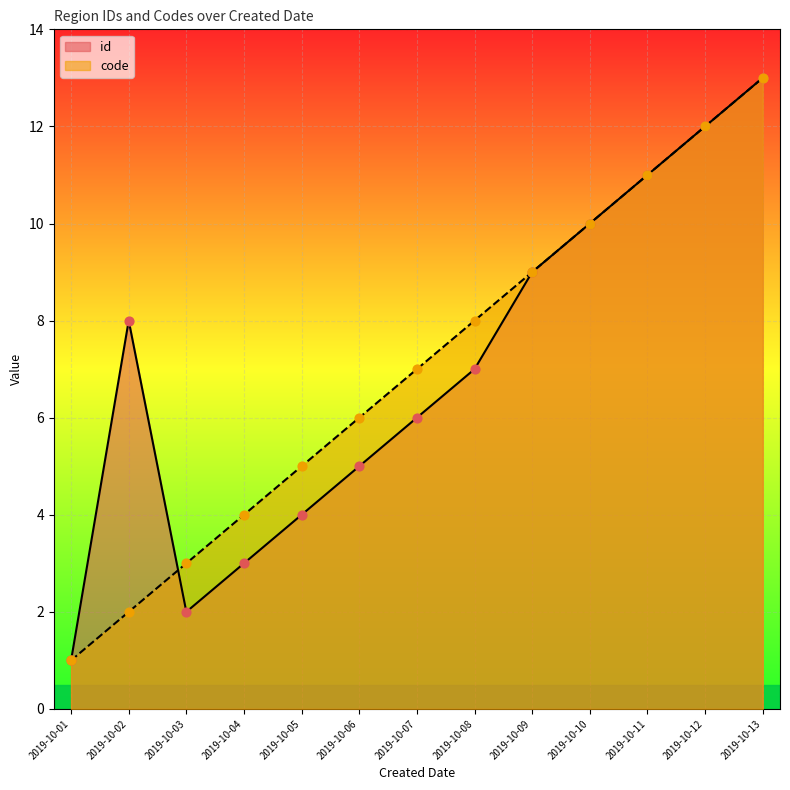

At which category is the sum across all series the highest?

2019-10-13